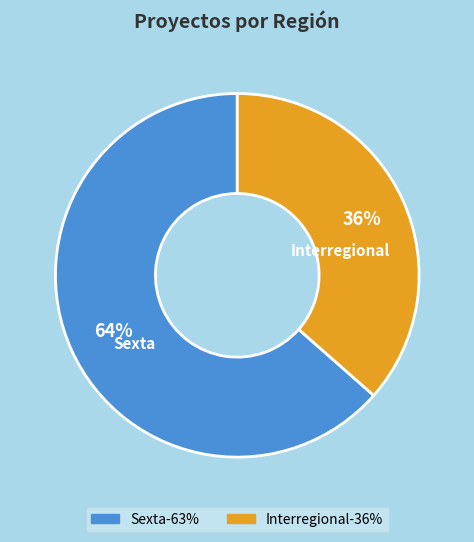

Which category has the smallest portion of the pie?

Interregional